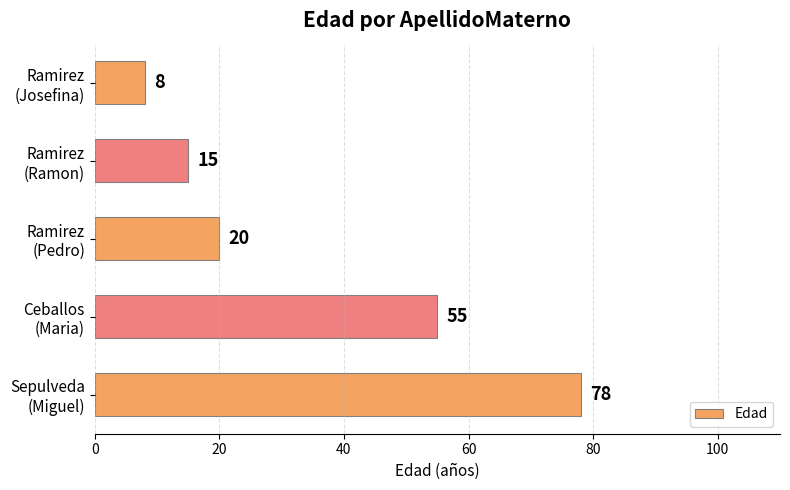

Reading bottom to top, what are all the values shown in this chart?

78	55	20	15	8